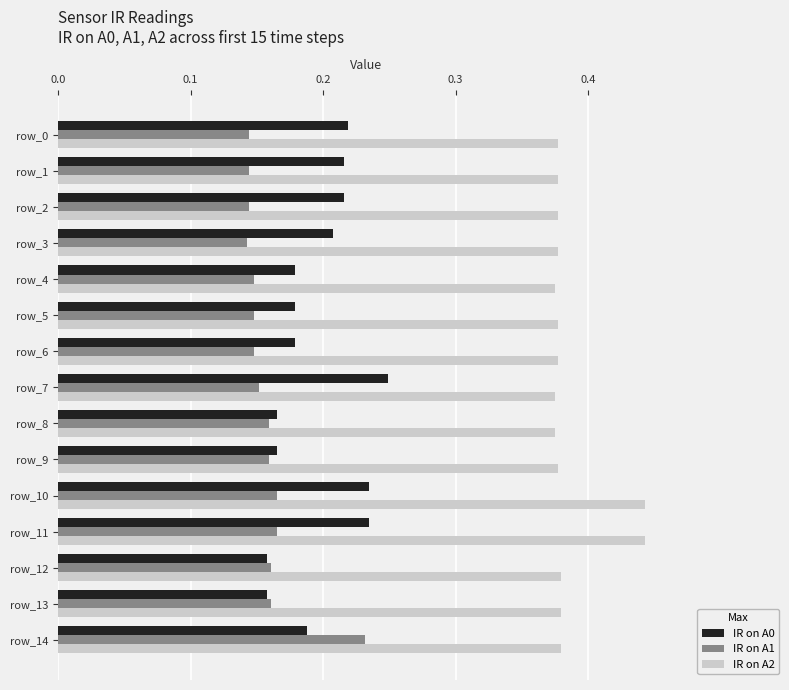

Count the IR on A0 values in the range 0 to 1.

15